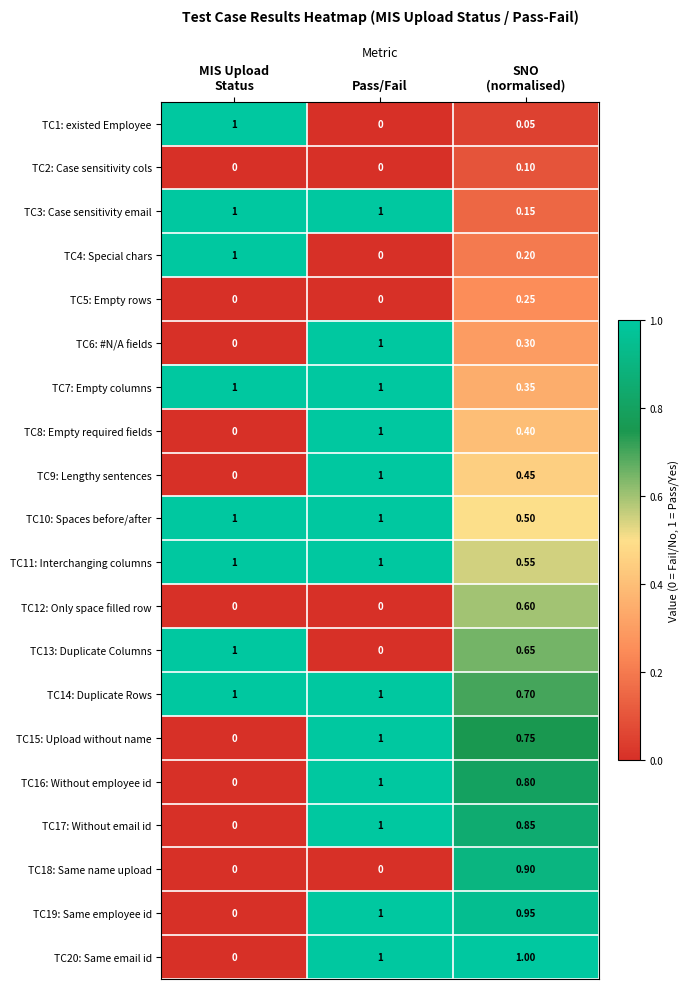

At which label is TC13: Duplicate Columns closest to 0?

Pass/Fail